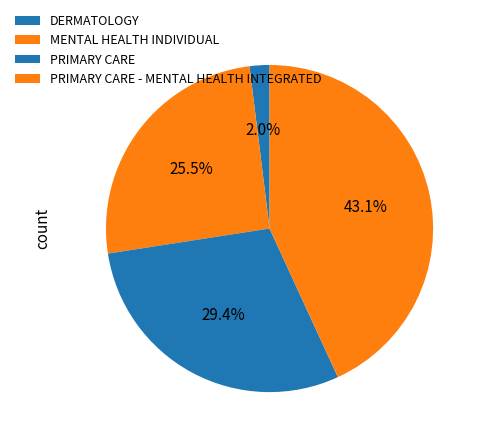

How many slices are in this pie chart?

4